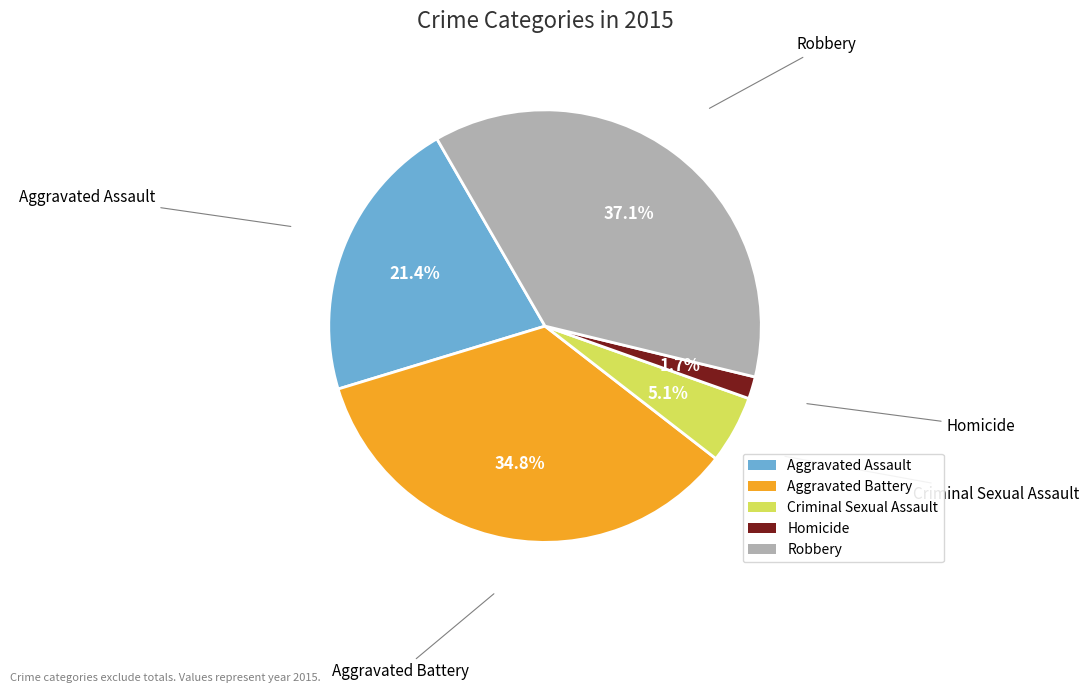

To the nearest percent, what portion does Homicide represent?

2%